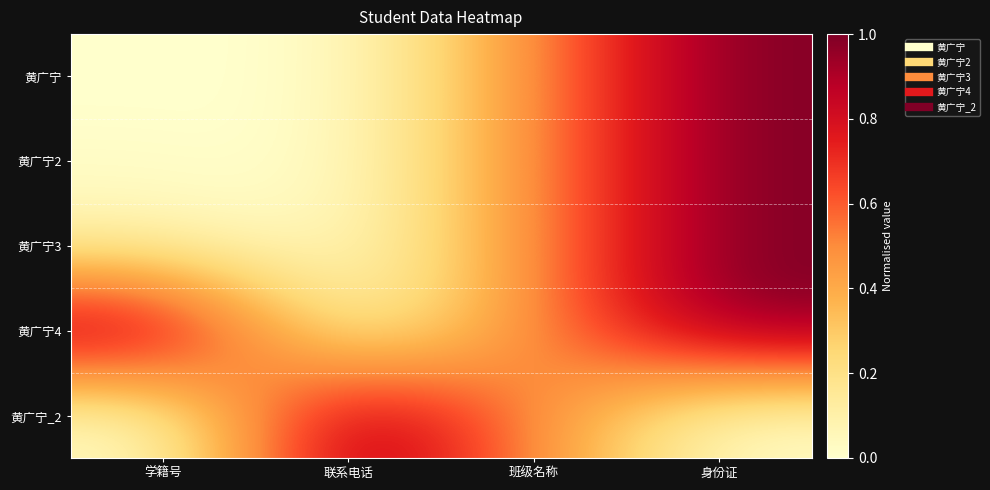

What is the greatest value displayed?

1.0